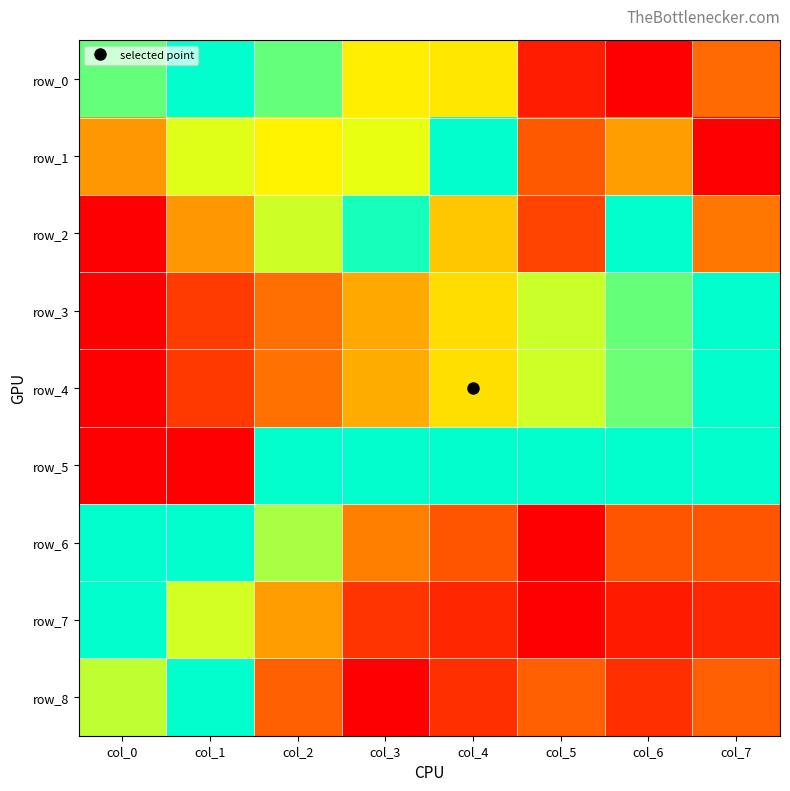

Between col_0 and col_2, which series saw the biggest shift?

row_5